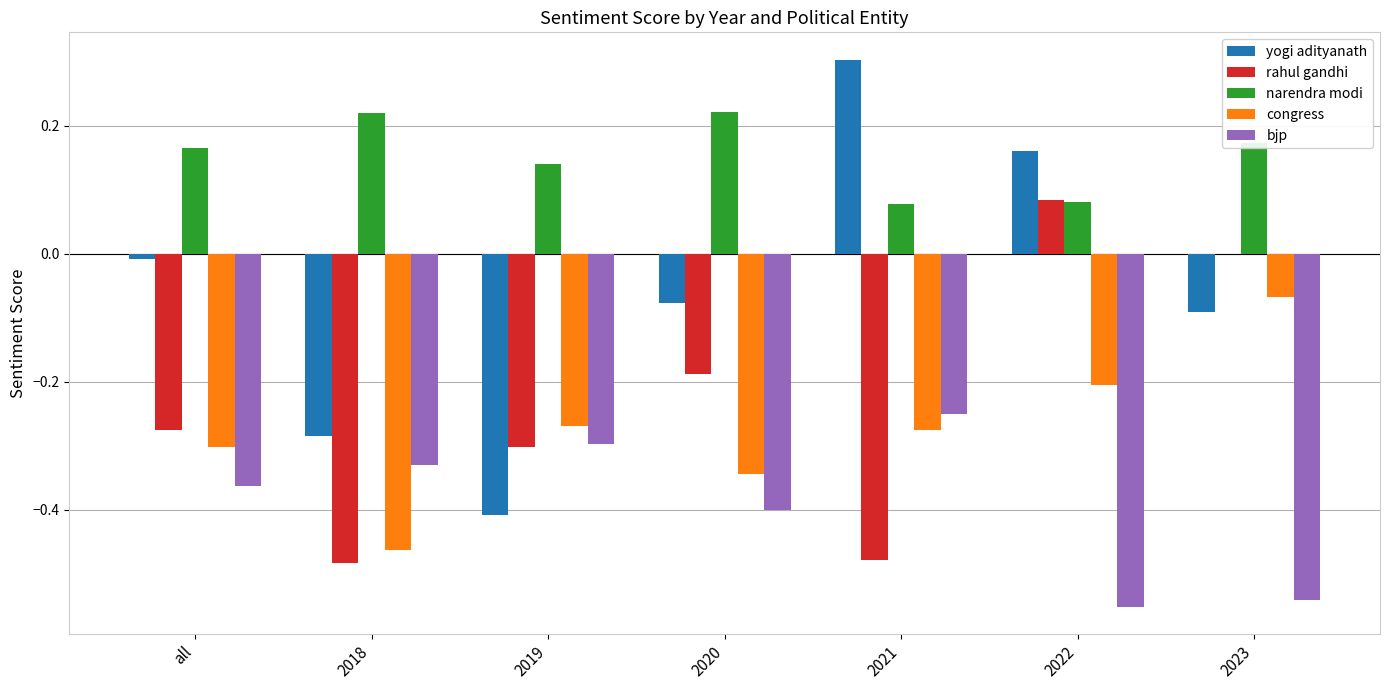

At which category is the sum across all series the highest?

2022